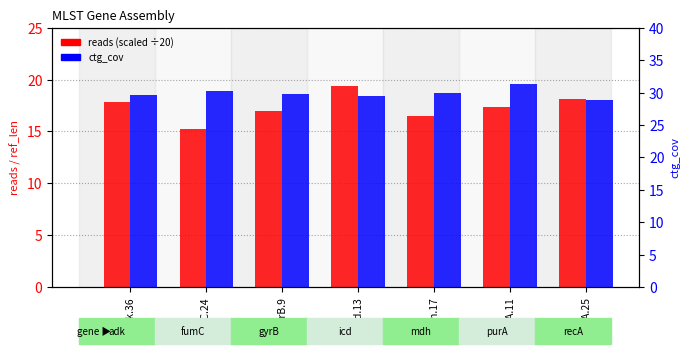

What is the sum of all reads (scaled) values?

121.4